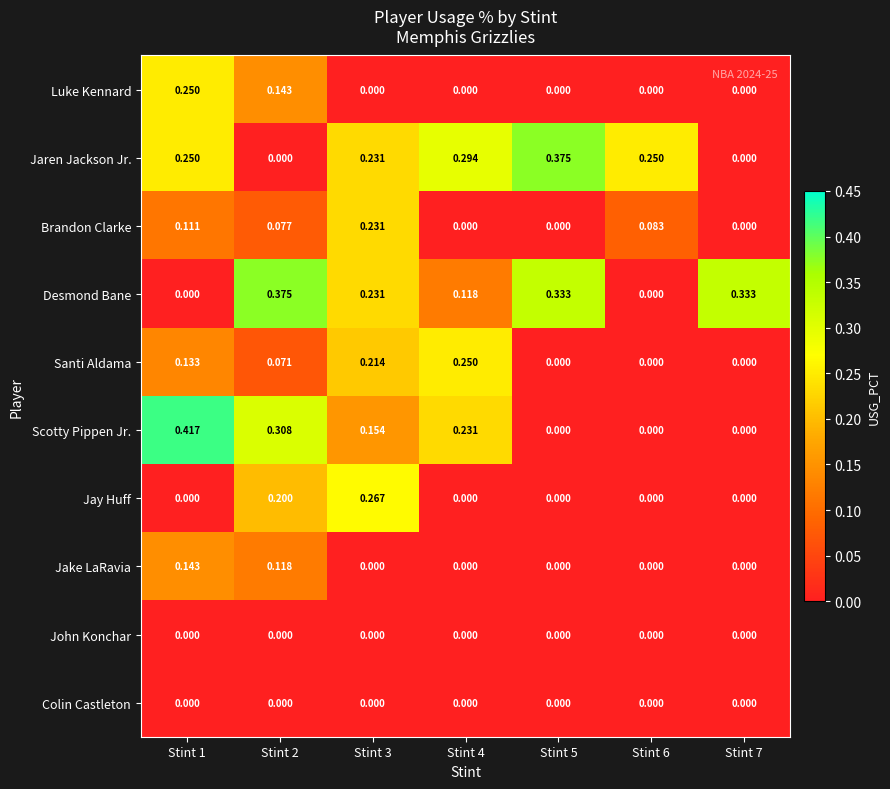

Which series changed the most between Stint 5 and Stint 7?

Jaren Jackson Jr.